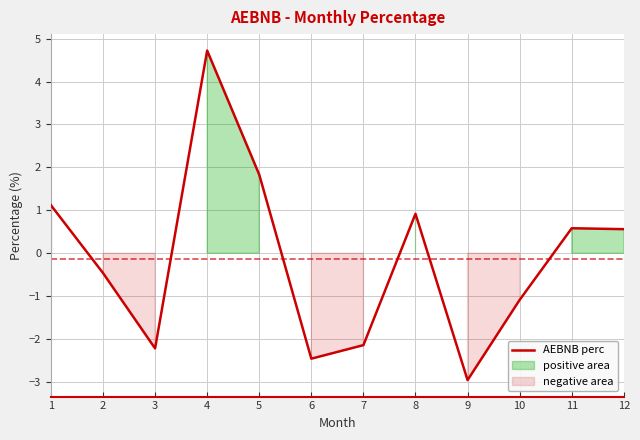

Reading left to right, what are all the values shown in this chart?

1=1.1	2=-0.5	3=-2.2	4=4.7	5=1.8	6=-2.5	7=-2.1	8=0.9	9=-3.0	10=-1.1	11=0.6	12=0.6